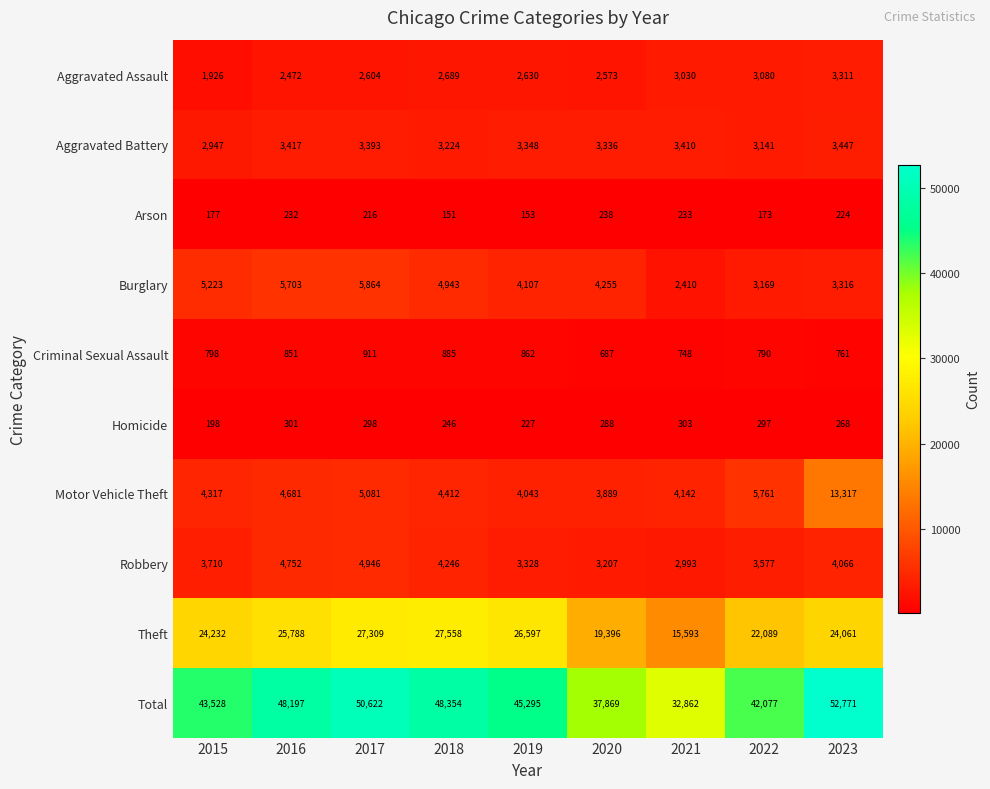

Which series changed the most between 2018 and 2021?

Total